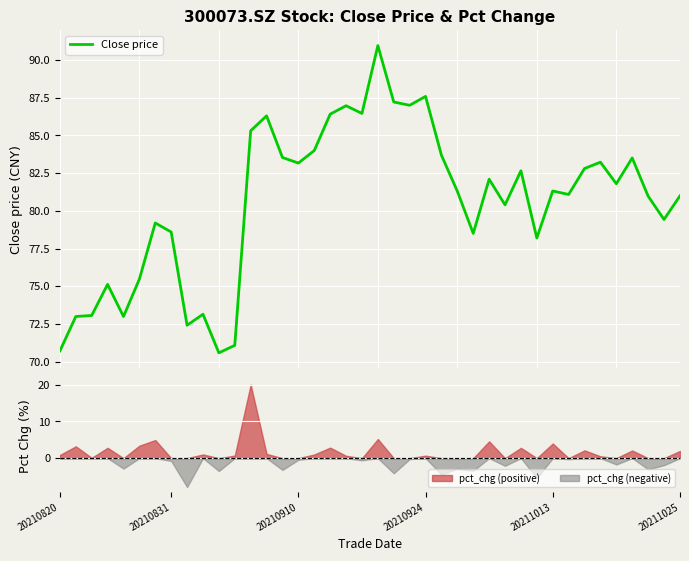

What is the highest value of the Close price series?

91.0